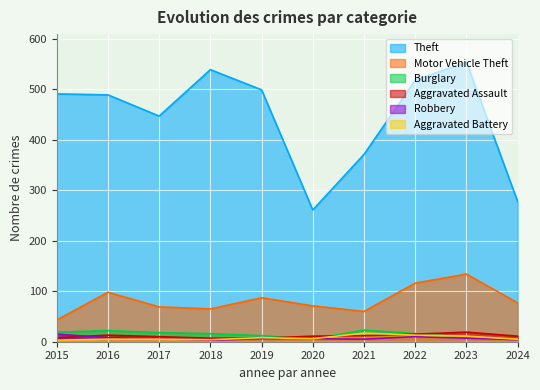

What is the value of the Aggravated Battery point at the 6th from the left?

6